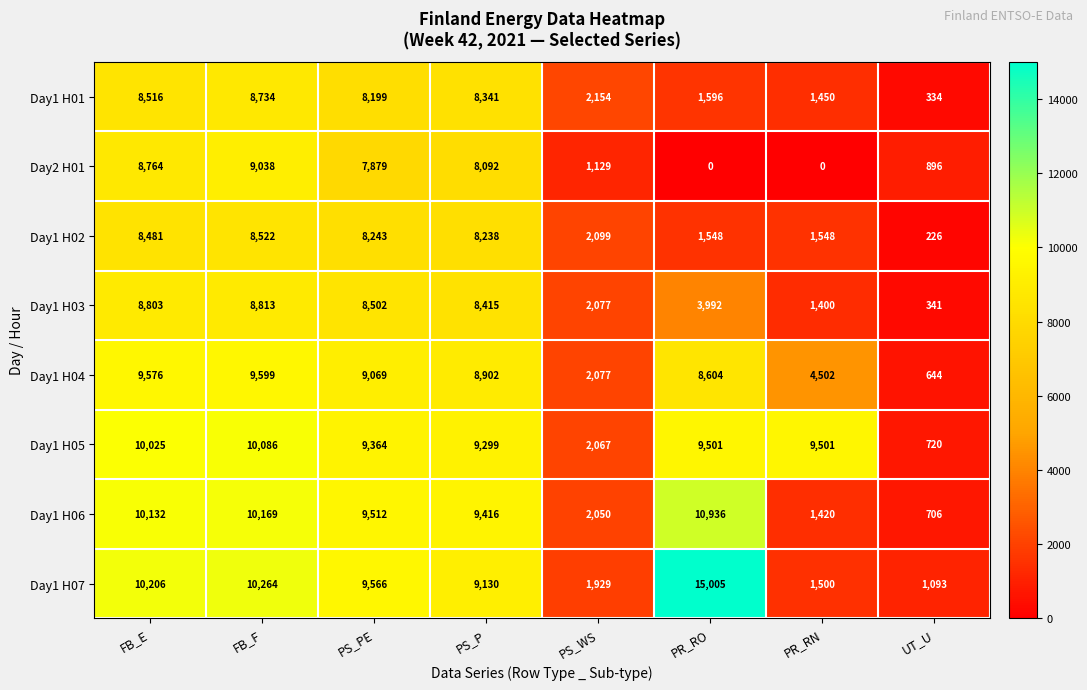

Count the number of categories in the chart.

8